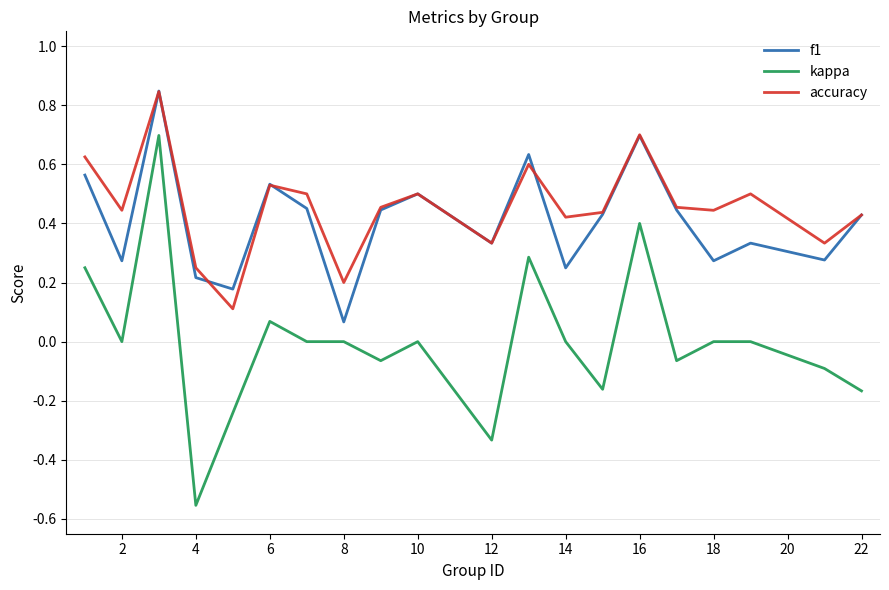

True or false: kappa and accuracy intersect in this chart.

False